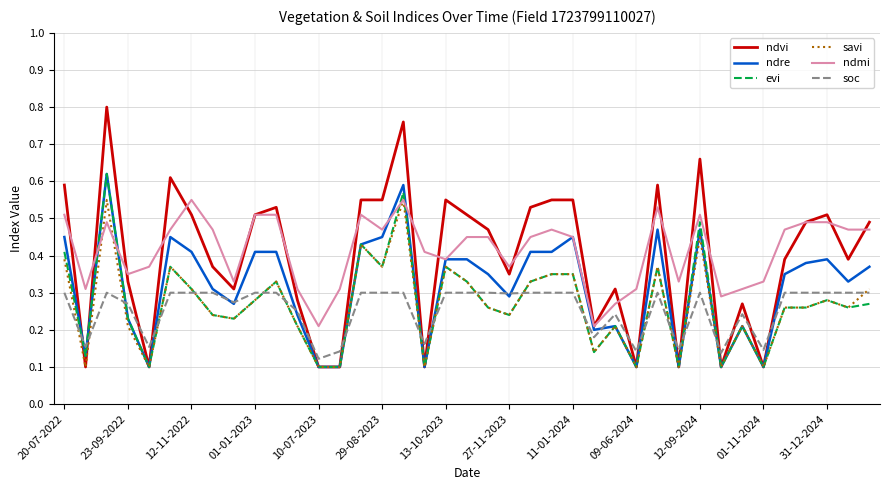

True or false: ndmi and soc cross at least once.

False